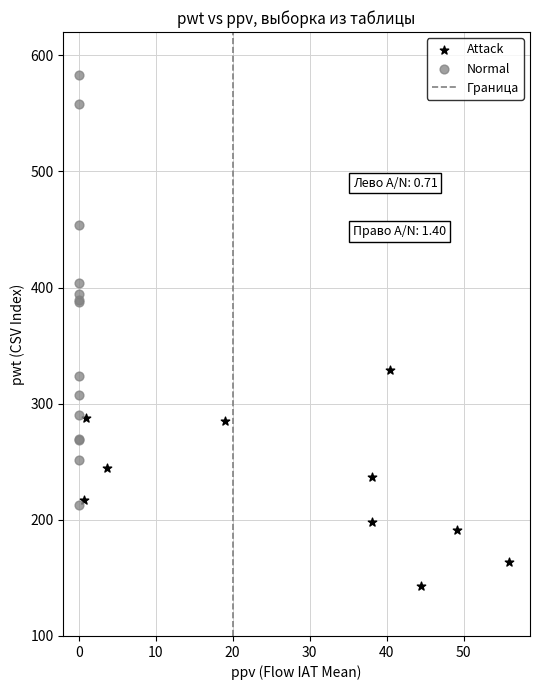

Which series reaches the maximum Y coordinate?

Normal